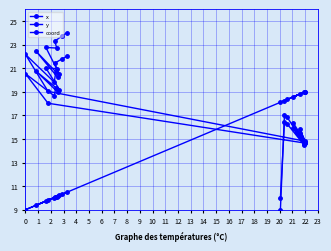

List the labels in order of coord value, largest first.

14, 12, 16, 13, 15, 17, 18, 19, 0, 1, 5, 6, 3, 8, 2, 9, 11, 4, 7, 10